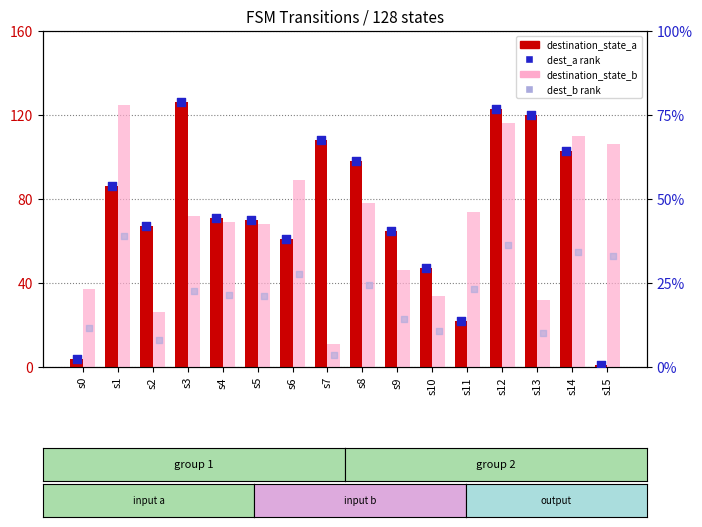

Which series has the largest total across all categories?

destination_state_a